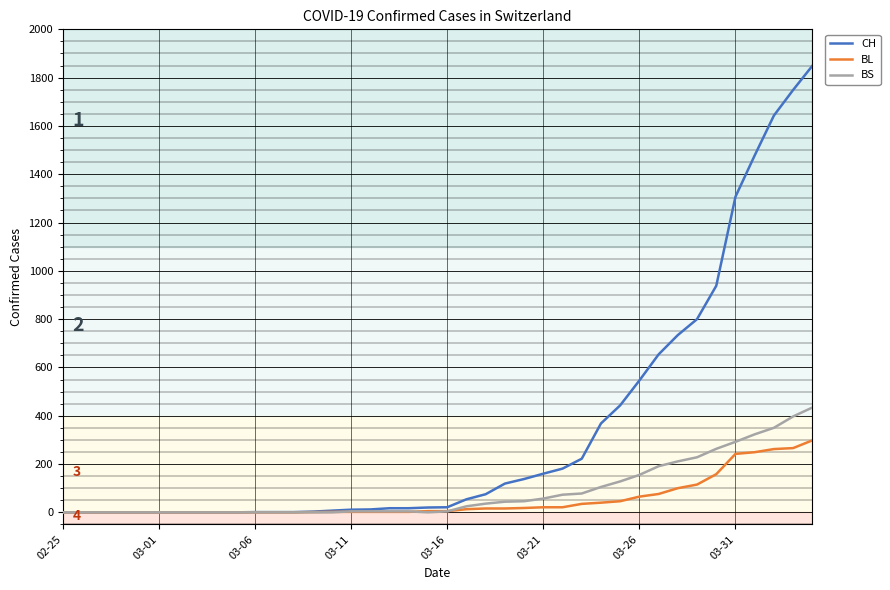

What are all the series names shown in the legend?

CH, BL, BS